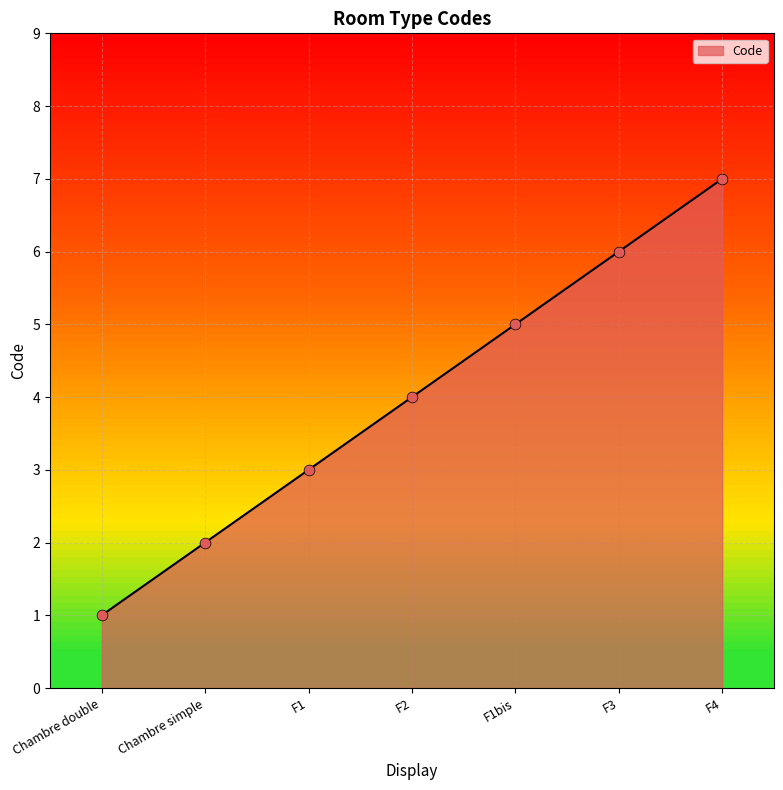

What is the change in value from Chambre simple to F3?

+4